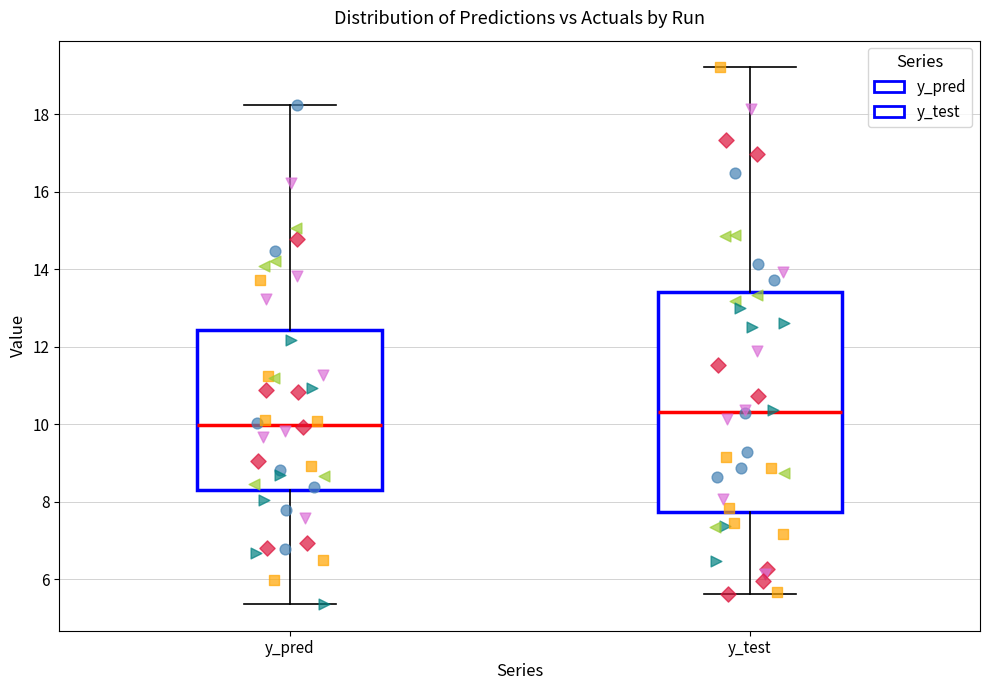

Reading left to right, transcribe this box plot: for each box, give where its median line is, the range the box spans, and where its two whiskers end, as read against the y-axis. The values are not printed on the chart, so give them approximately, as read against the axis.

y_pred: median 10.0, box 8.2 to 12.4, whiskers 5.4 to 18.2
y_test: median 10.4, box 7.8 to 13.4, whiskers 5.6 to 19.2